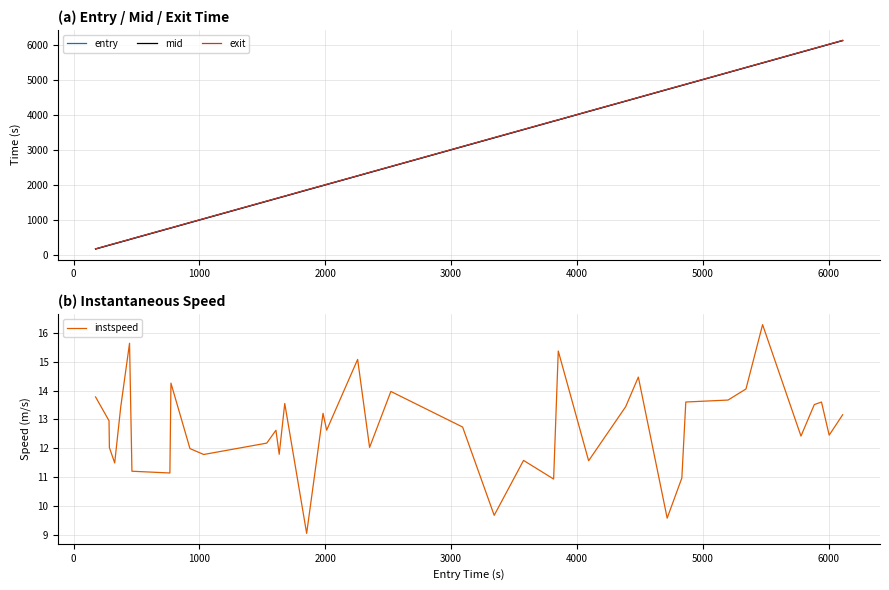

Does the chart have visible grid lines?

Yes